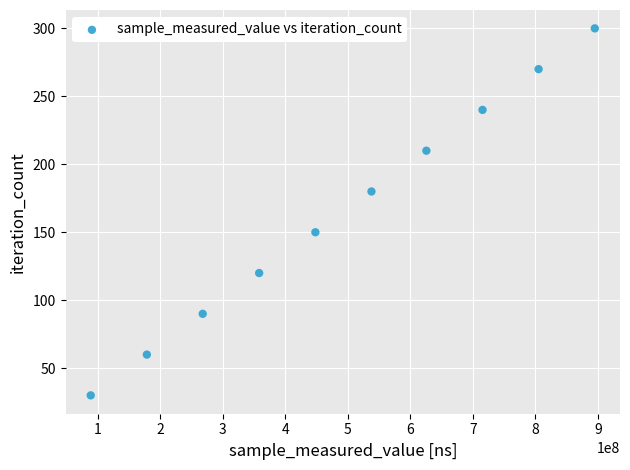

What is the range of Y values (max minus min)?

270